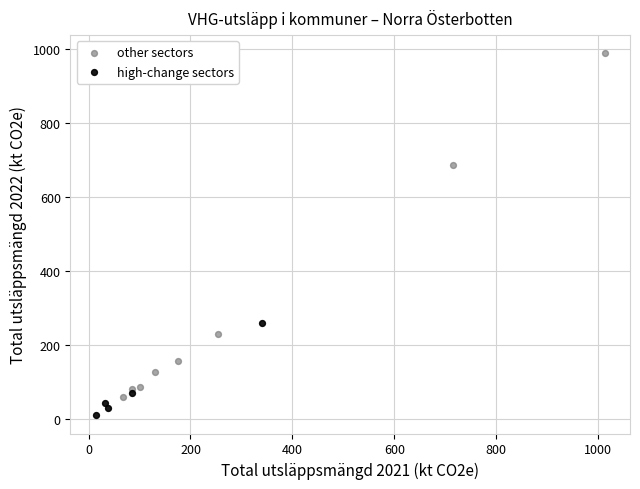

Which series contains the lowest Y value?

high-change sectors